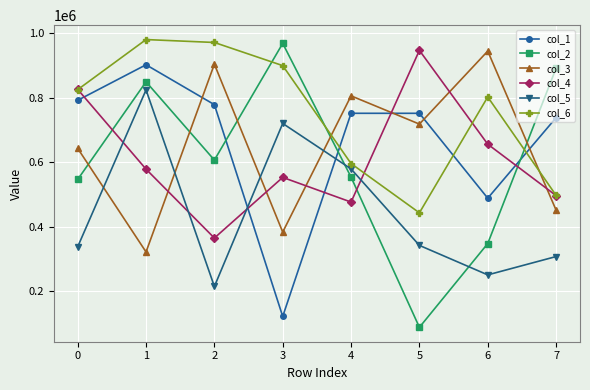

What is the minimum value shown in the chart?

88806